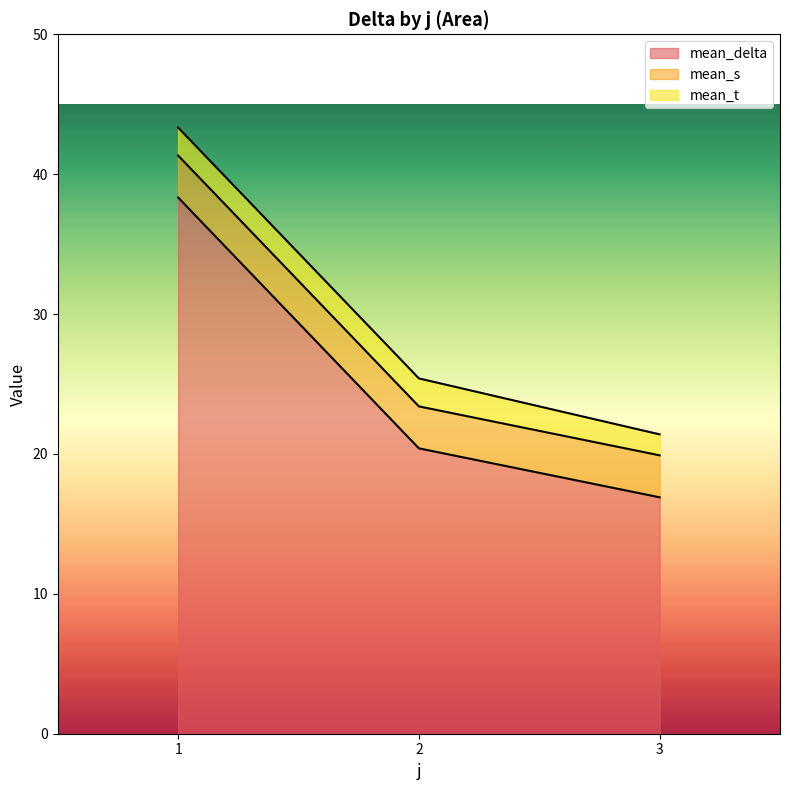

How many lines are shown in the chart?

3